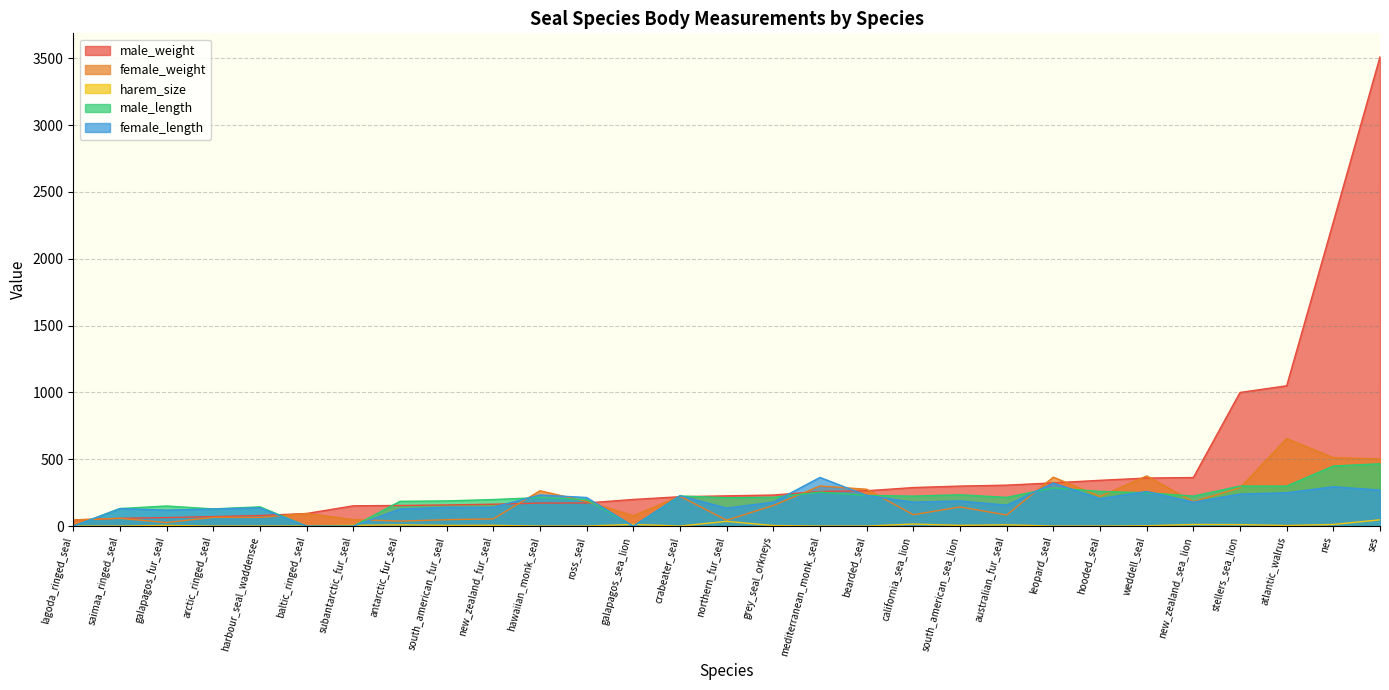

Which series has the largest total across all categories?

male_weight